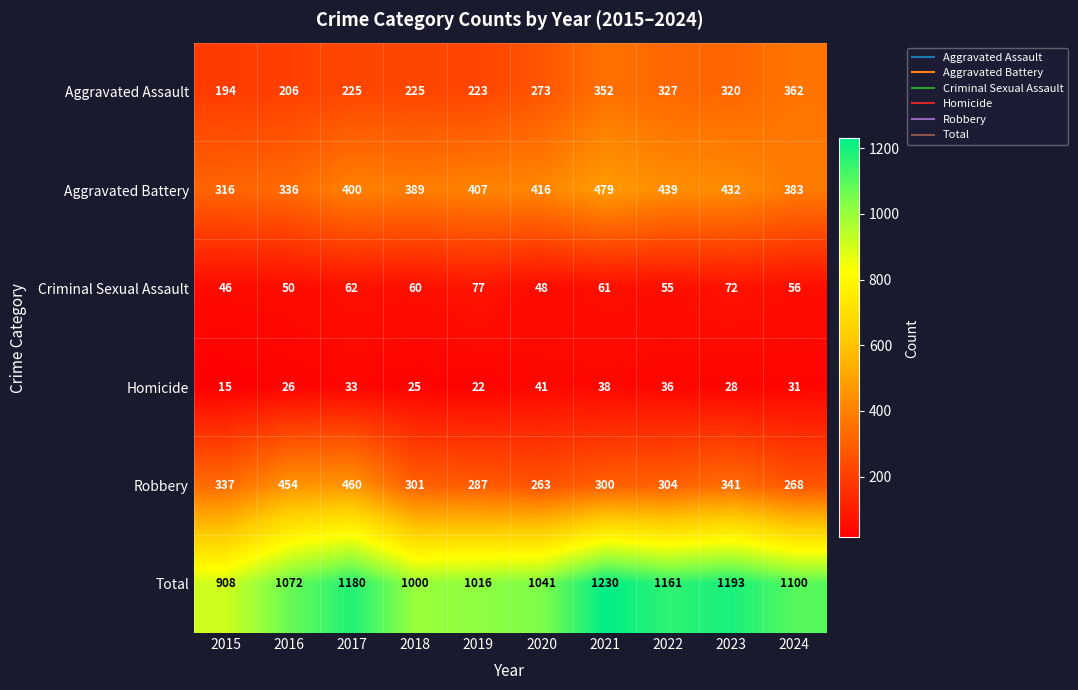

Count the number of categories in the chart.

10